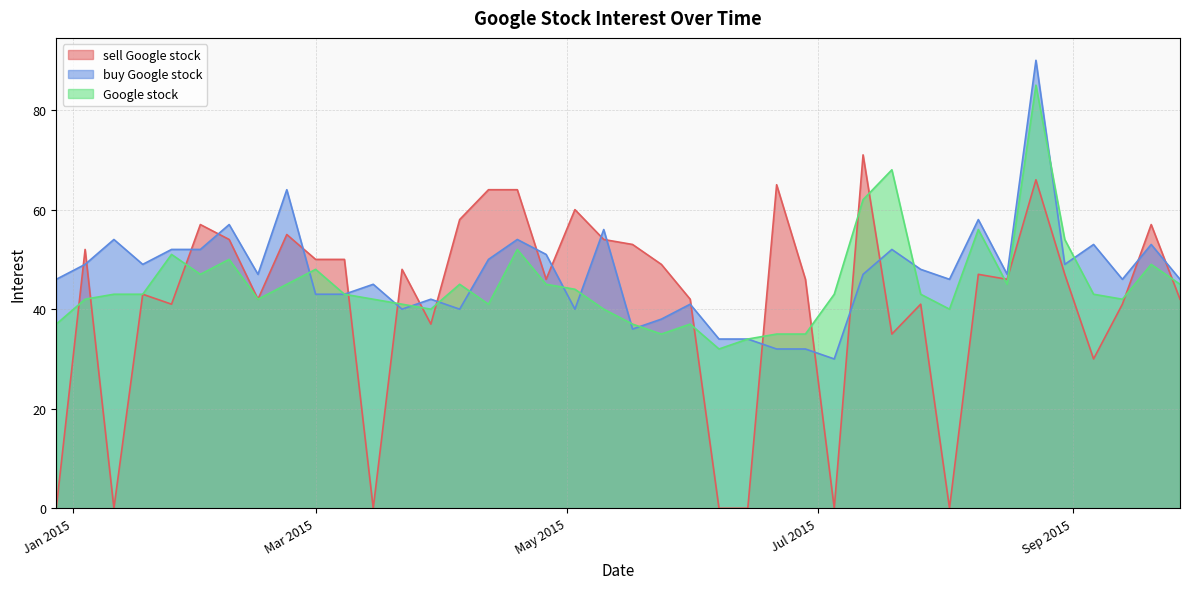

Does the chart have visible grid lines?

Yes